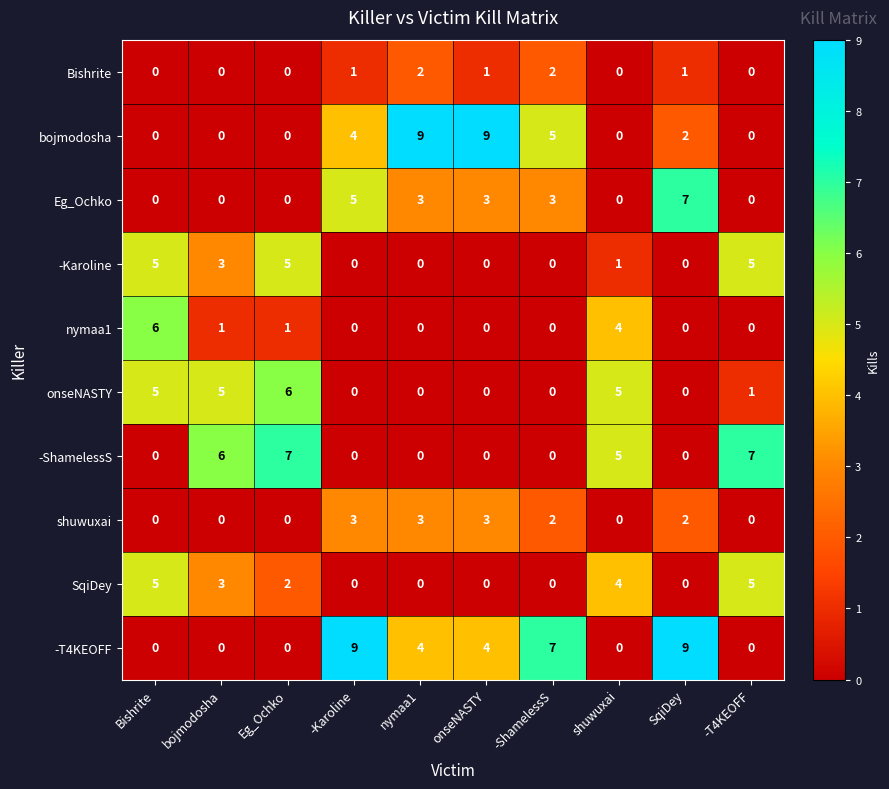

Where is nymaa1 nearest to the value 3?

shuwuxai